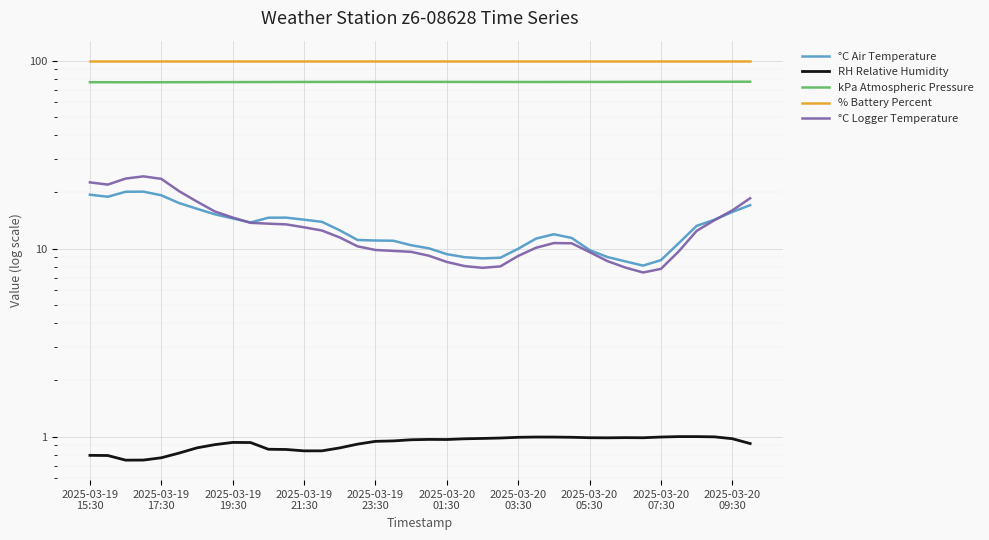

Read the °C Air Temperature value at 2025-03-19 23:30.

11.0